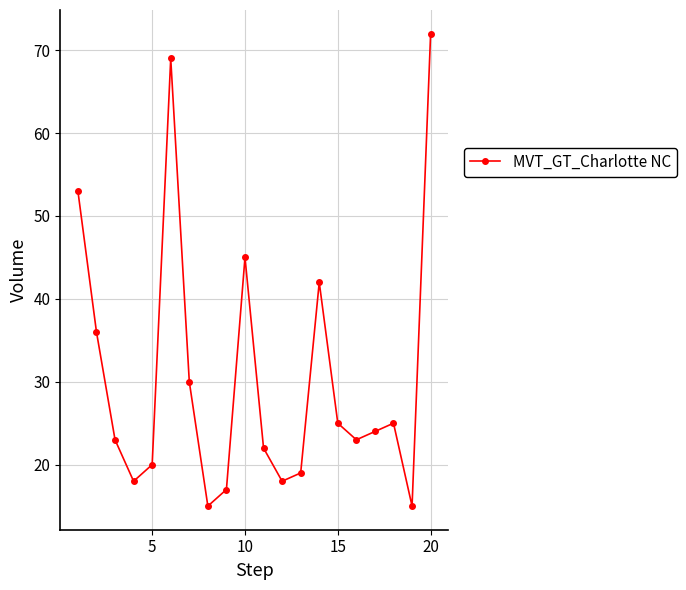

What is the average value?

31